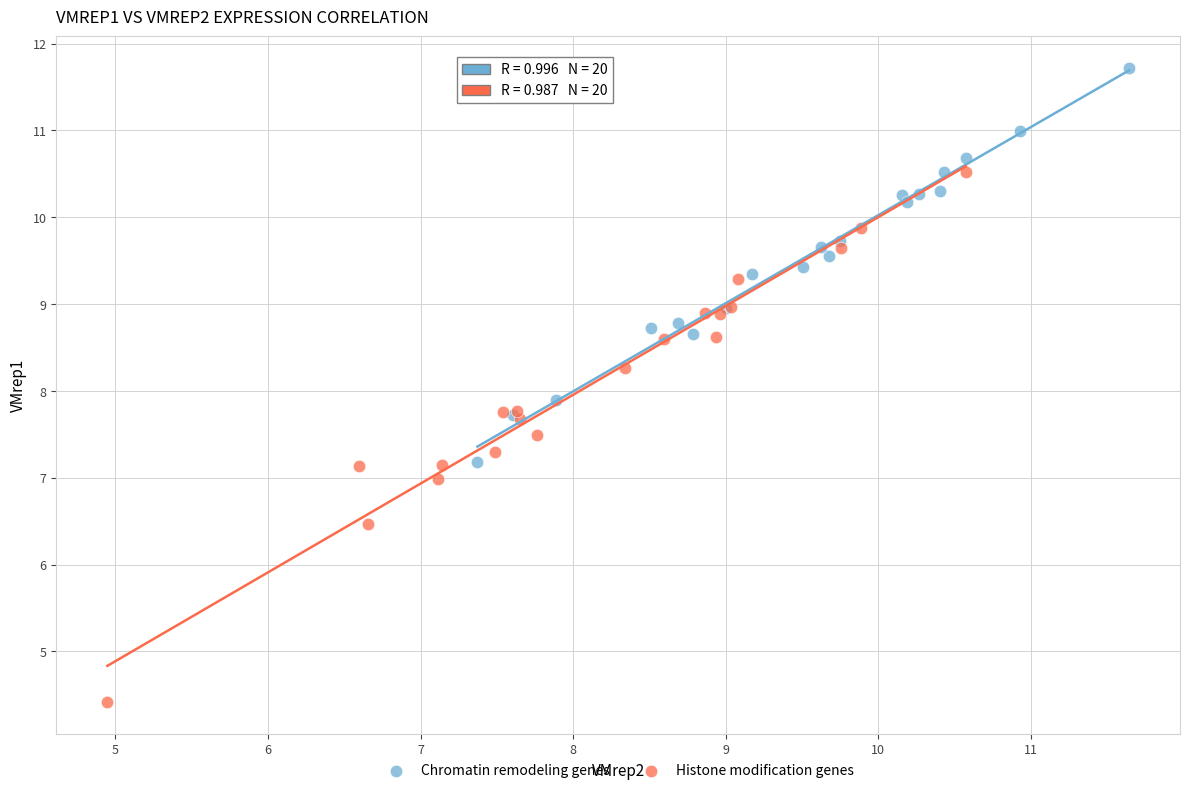

Which series has the largest Y range (max minus min)?

Histone modification genes